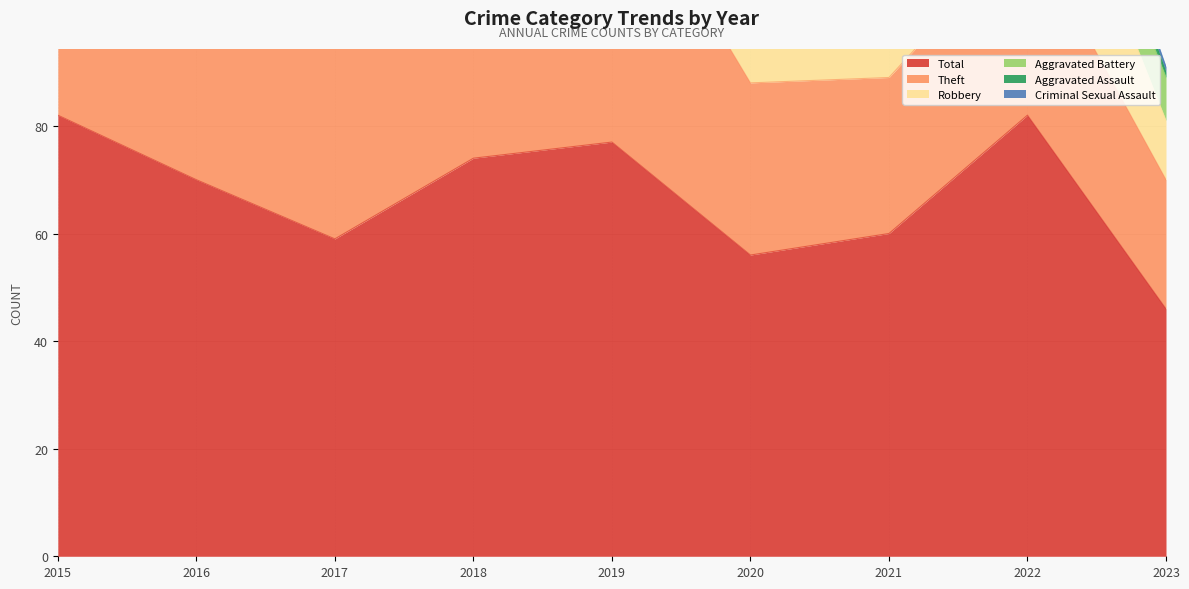

Is it true that Theft equals 56 at 2020?

False